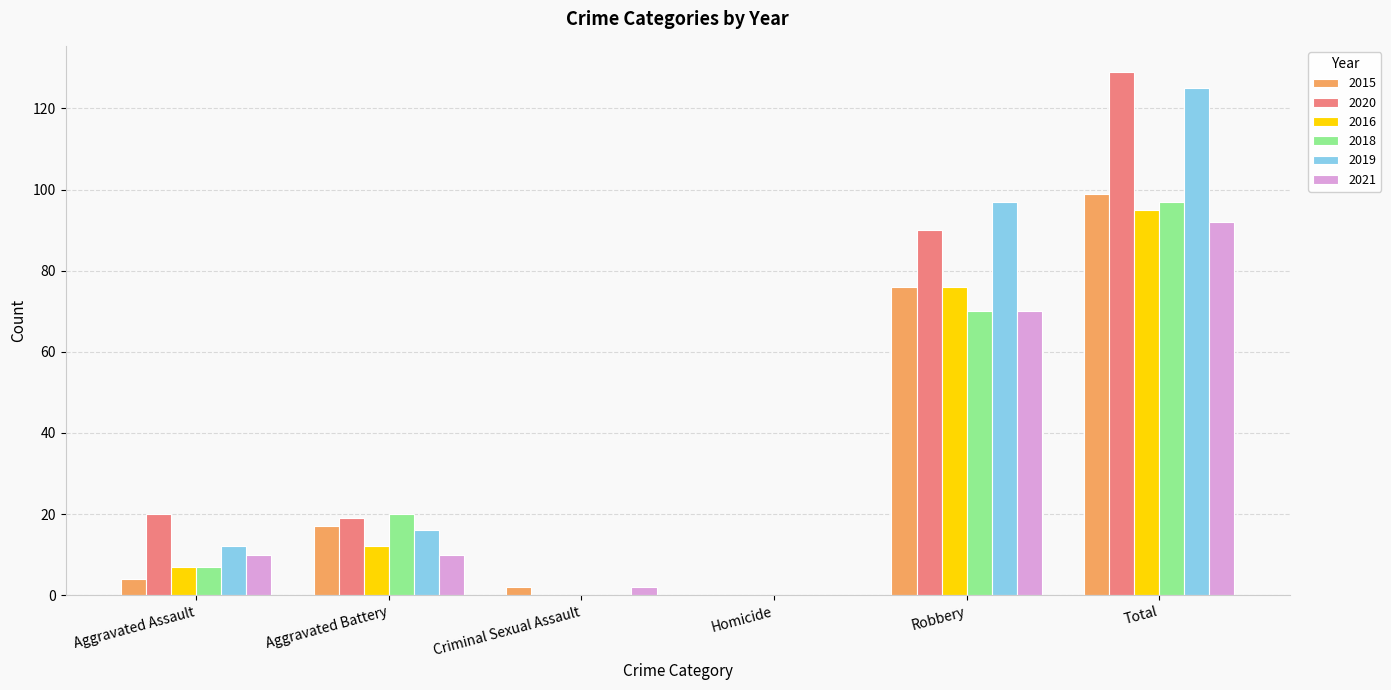

At which category is the sum across all series the highest?

Total